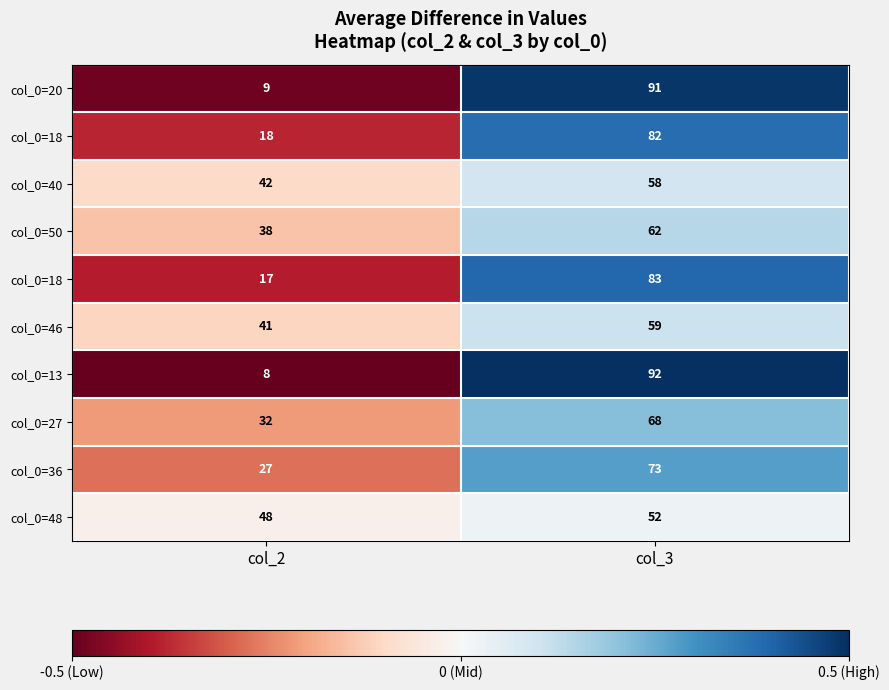

Which label corresponds to the smallest value in the chart?

col_2